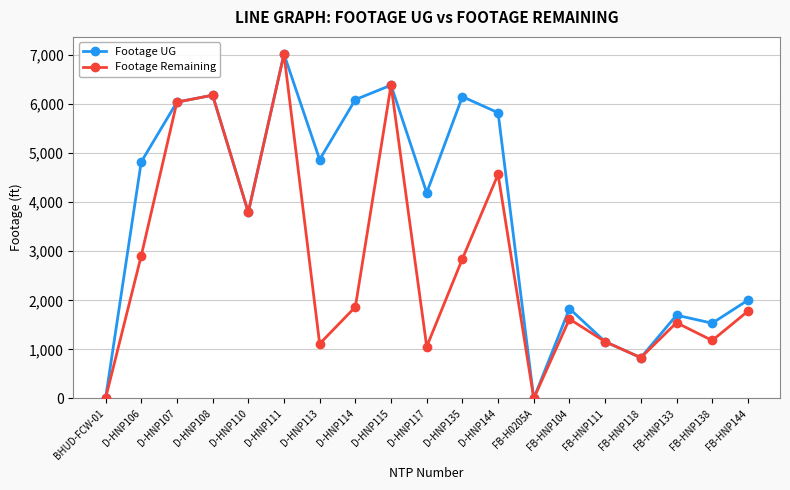

List the series in order of their overall mean, highest first.

Footage UG, Footage Remaining